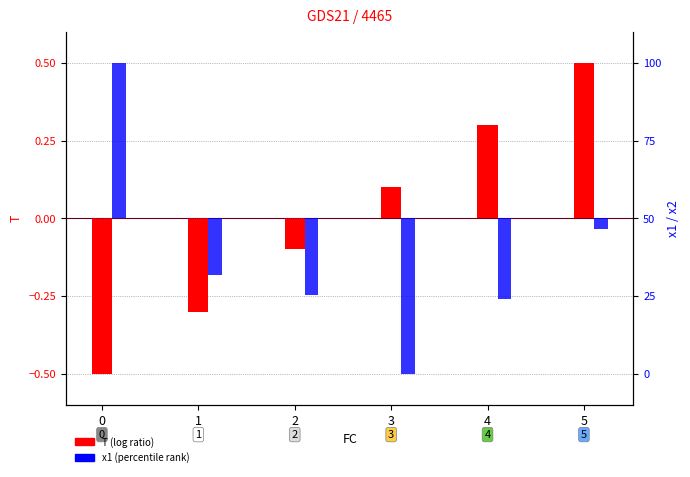

Which category has the lowest value across all series?

3